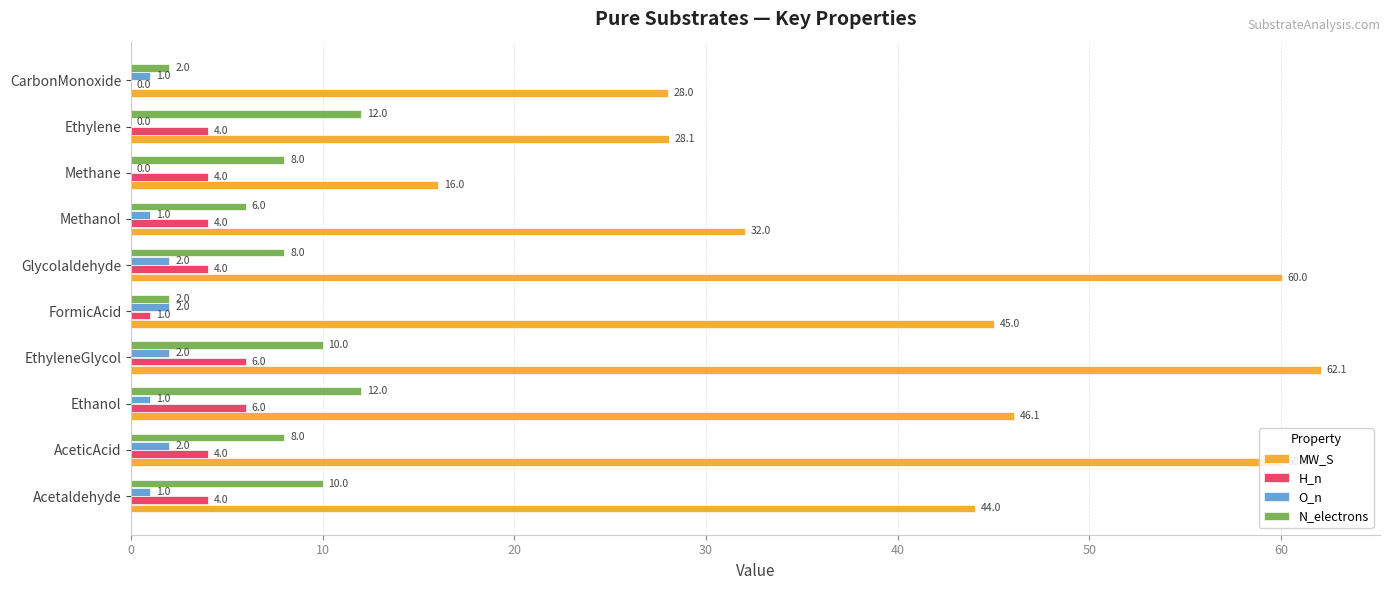

Count the number of data series in this chart.

4